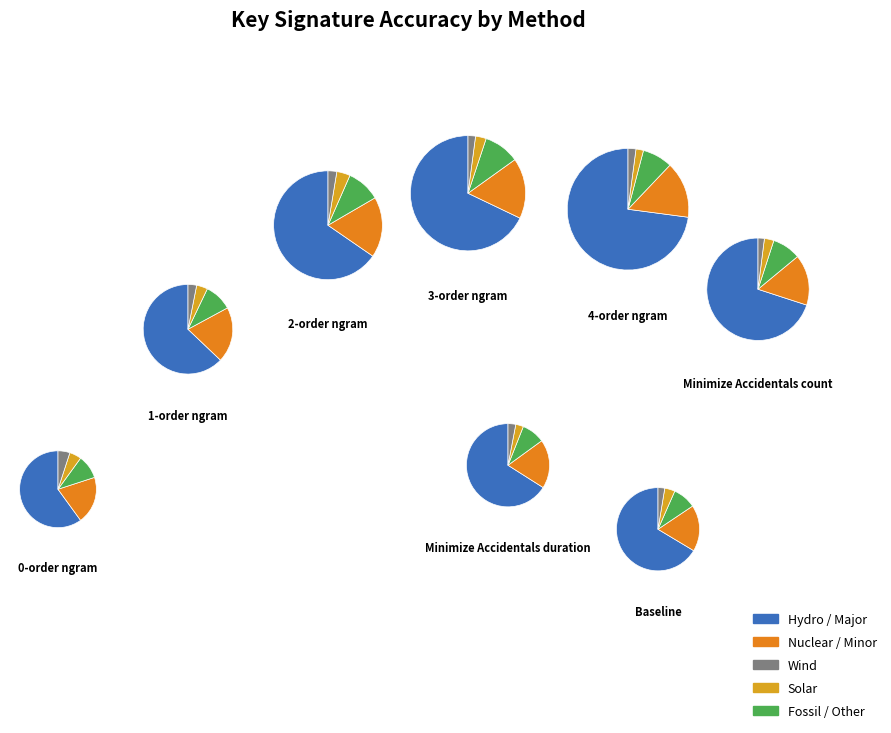

The Minimize Accidentals duration slice represents 17% of the pie. True or false?

False